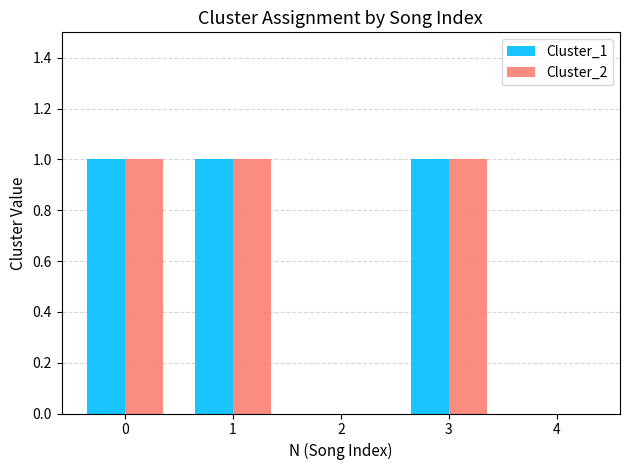

The Cluster_2 series shows 0 at 2. True or false?

True